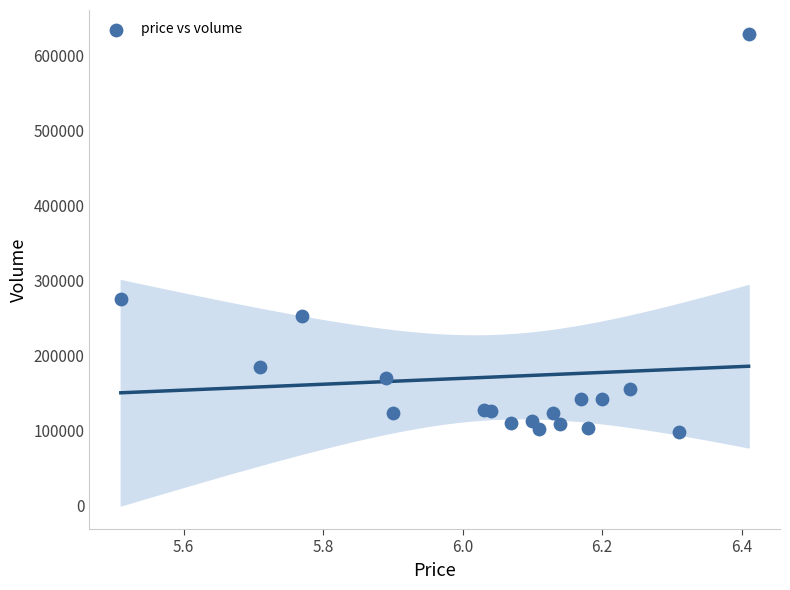

What is the range of Y values (max minus min)?

531269